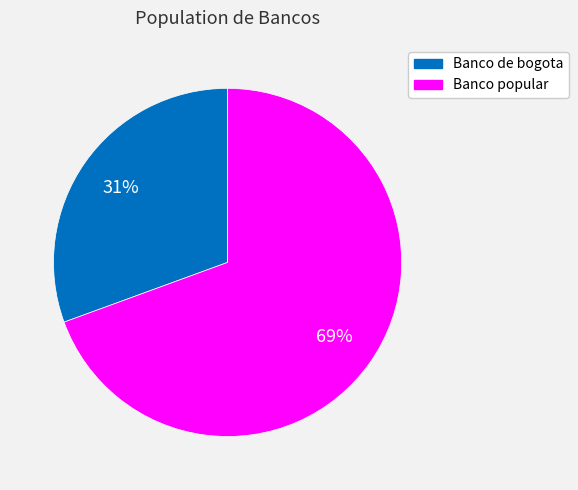

Rank the categories by value from highest to lowest.

Banco popular, Banco de bogota